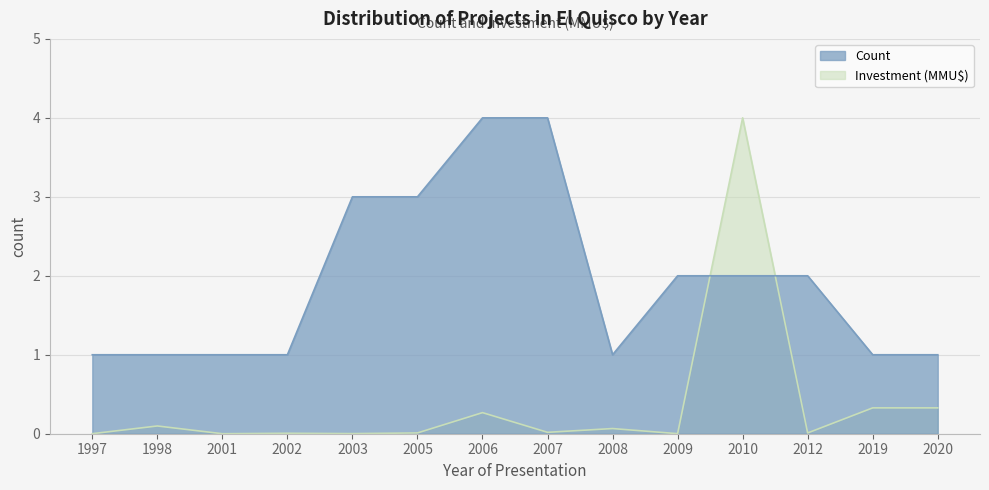

What is the difference between the highest and lowest values at 2008?

0.9